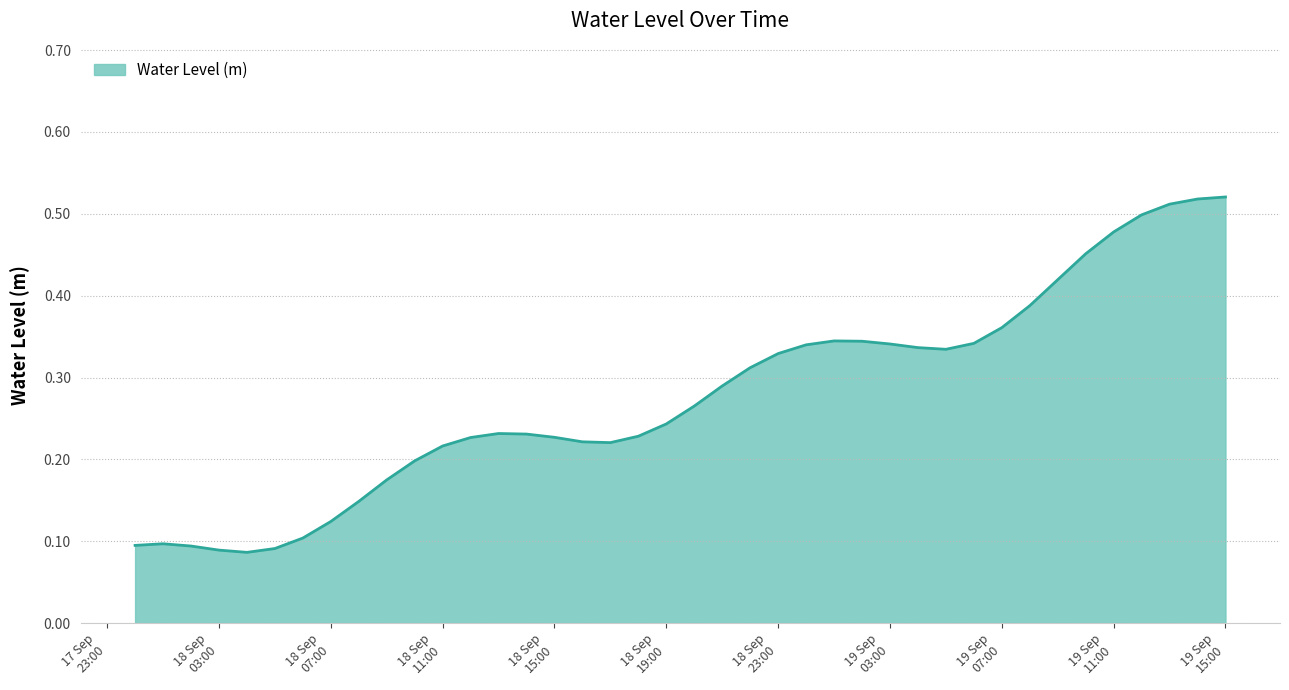

List the labels in order of value, largest first.

2025-09-19 15:00:00, 2025-09-19 14:00:00, 2025-09-19 13:00:00, 2025-09-19 12:00:00, 2025-09-19 11:00:00, 2025-09-19 10:00:00, 2025-09-19 09:00:00, 2025-09-19 08:00:00, 2025-09-19 07:00:00, 2025-09-19 01:00:00, 2025-09-19 02:00:00, 2025-09-19 06:00:00, 2025-09-19 03:00:00, 2025-09-19 00:00:00, 2025-09-19 04:00:00, 2025-09-19 05:00:00, 2025-09-18 23:00:00, 2025-09-18 22:00:00, 2025-09-18 21:00:00, 2025-09-18 20:00:00, 2025-09-18 19:00:00, 2025-09-18 13:00:00, 2025-09-18 14:00:00, 2025-09-18 18:00:00, 2025-09-18 15:00:00, 2025-09-18 12:00:00, 2025-09-18 16:00:00, 2025-09-18 17:00:00, 2025-09-18 11:00:00, 2025-09-18 10:00:00, 2025-09-18 09:00:00, 2025-09-18 08:00:00, 2025-09-18 07:00:00, 2025-09-18 06:00:00, 2025-09-18 01:00:00, 2025-09-18 00:00:00, 2025-09-18 02:00:00, 2025-09-18 05:00:00, 2025-09-18 03:00:00, 2025-09-18 04:00:00